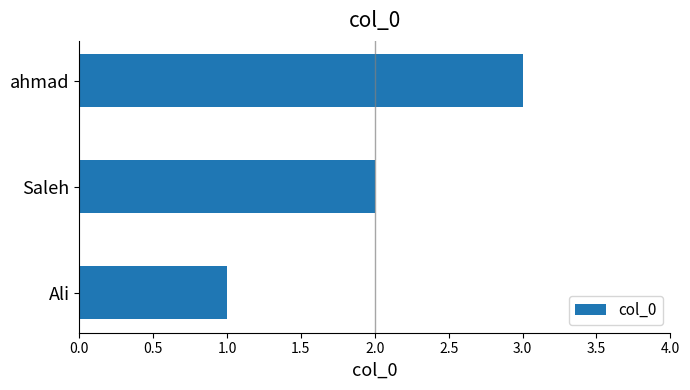

The value at Saleh is 3. True or false?

False